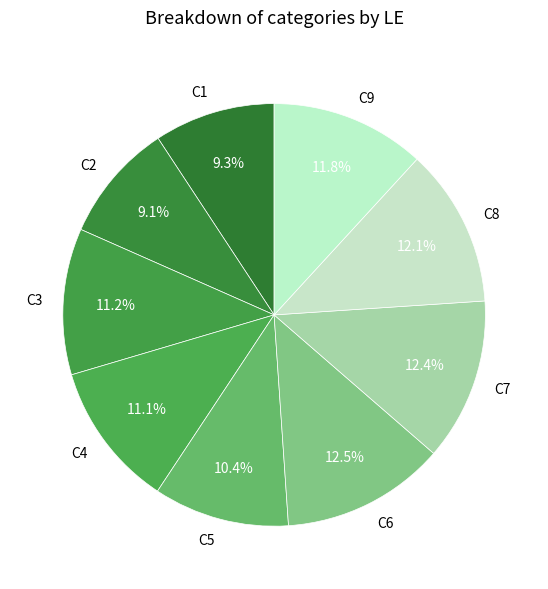

Is the sum of C3 and C6 greater than half?

No